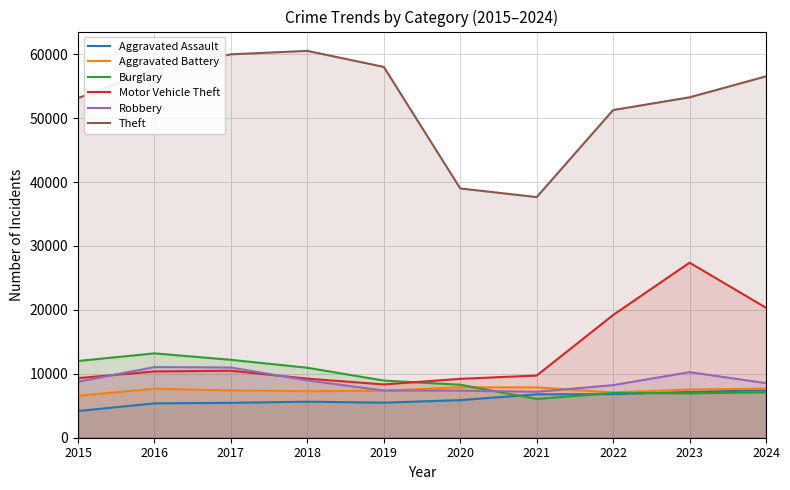

At which category does Burglary reach its first local peak?

2016